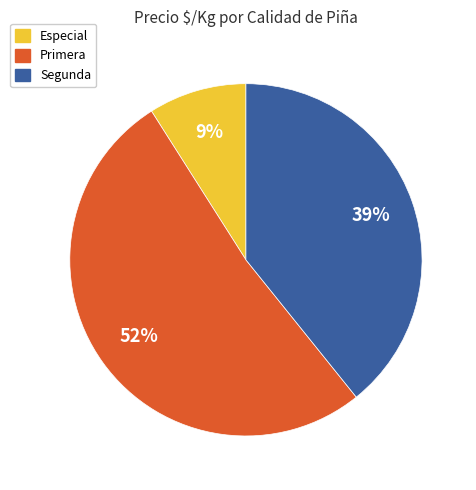

What percentage is the Especial slice, to the nearest percent?

9%